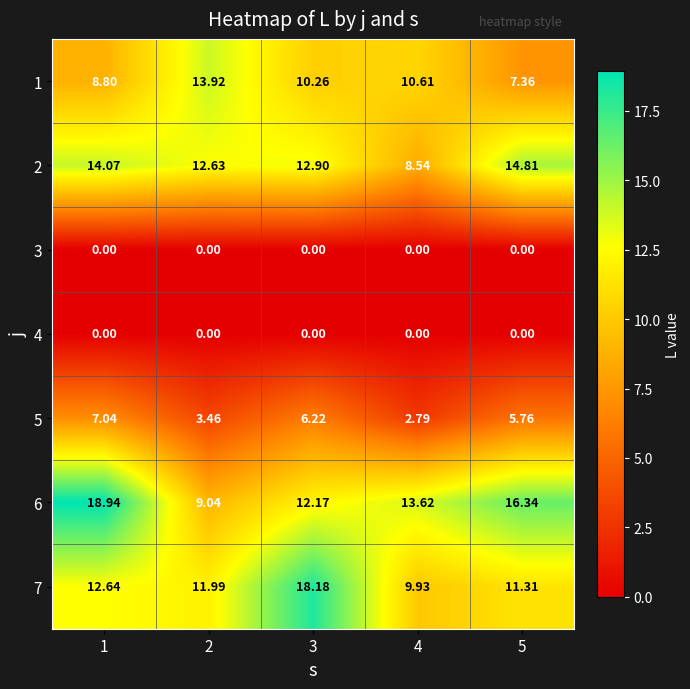

Reading left to right, what are all the values shown in this chart?

1: 1=8.8	2=13.9	3=10.3	4=10.6	5=7.4
2: 1=14.1	2=12.6	3=12.9	4=8.5	5=14.8
3: 1=0.0	2=0.0	3=0.0	4=0.0	5=0.0
4: 1=0.0	2=0.0	3=0.0	4=0.0	5=0.0
5: 1=7.0	2=3.5	3=6.2	4=2.8	5=5.8
6: 1=18.9	2=9.0	3=12.2	4=13.6	5=16.3
7: 1=12.6	2=12.0	3=18.2	4=9.9	5=11.3